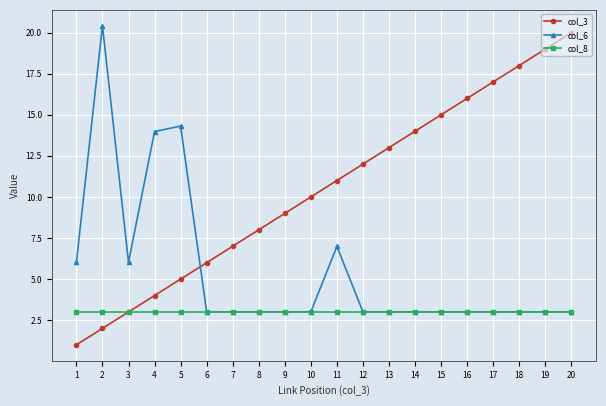

Reading right to left, extract all data points from this chart.

col_3: 20=20.0	19=19.0	18=18.0	17=17.0	16=16.0	15=15.0	14=14.0	13=13.0	12=12.0	11=11.0	10=10.0	9=9.0	8=8.0	7=7.0	6=6.0	5=5.0	4=4.0	3=3.0	2=2.0	1=1.0
col_6: 20=3.0	19=3.0	18=3.0	17=3.0	16=3.0	15=3.0	14=3.0	13=3.0	12=3.0	11=7.0	10=3.0	9=3.0	8=3.0	7=3.0	6=3.0	5=14.3	4=14.0	3=6.0	2=20.4	1=6.0
col_8: 20=3.0	19=3.0	18=3.0	17=3.0	16=3.0	15=3.0	14=3.0	13=3.0	12=3.0	11=3.0	10=3.0	9=3.0	8=3.0	7=3.0	6=3.0	5=3.0	4=3.0	3=3.0	2=3.0	1=3.0